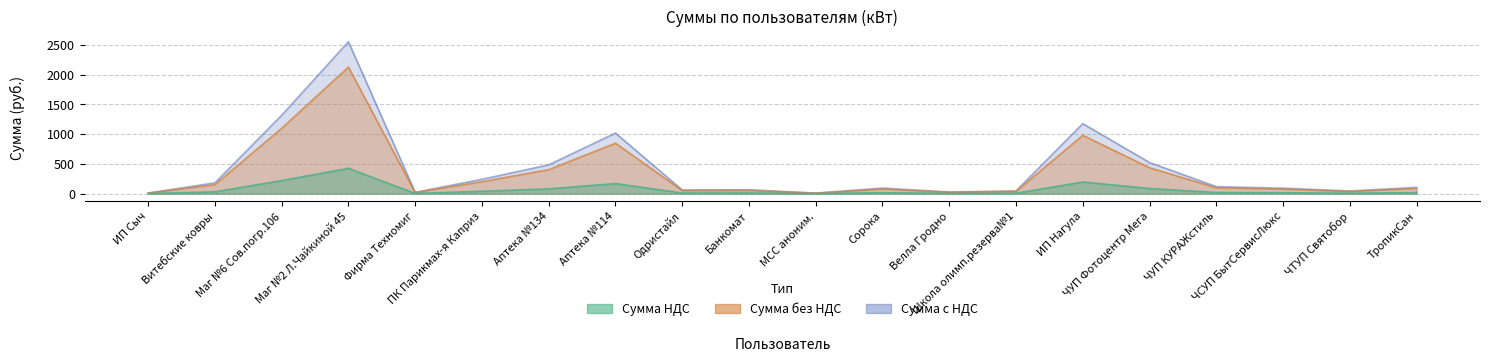

The Сумма НДС series shows 8.4 at ЧСУП БытСервисЛюкс. True or false?

False